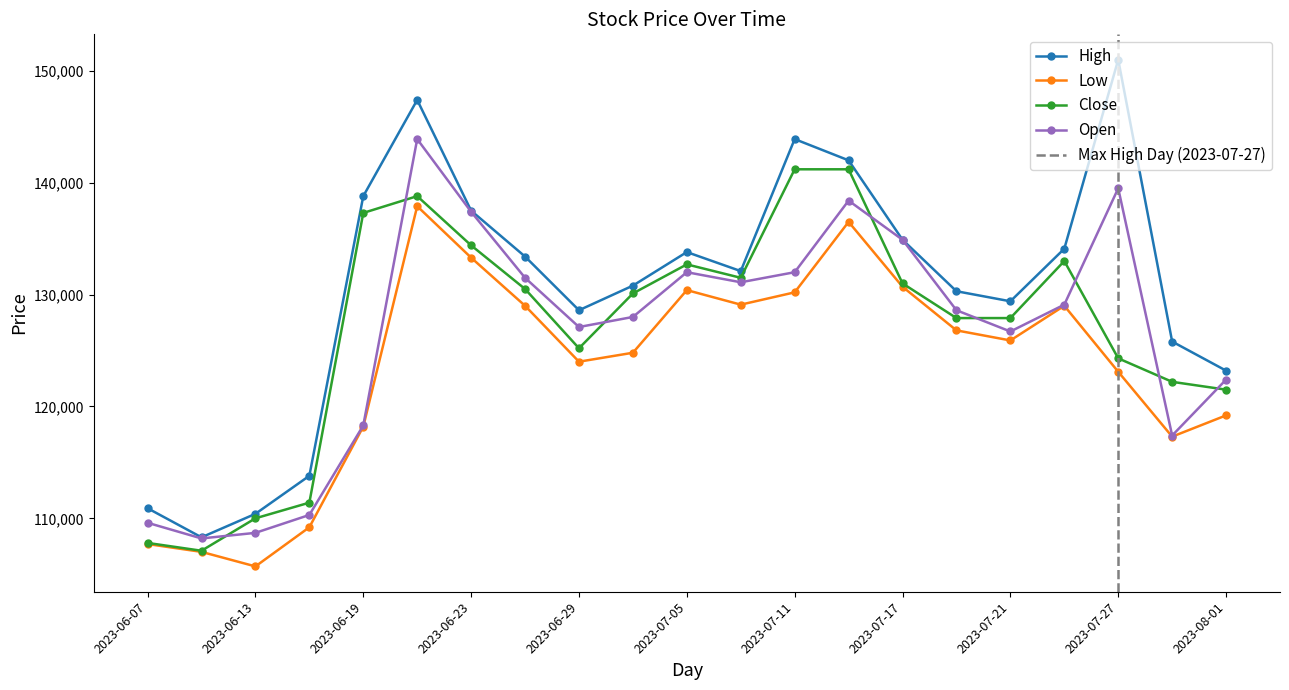

What is the difference between the second highest and minimum values in the Open series?

31300